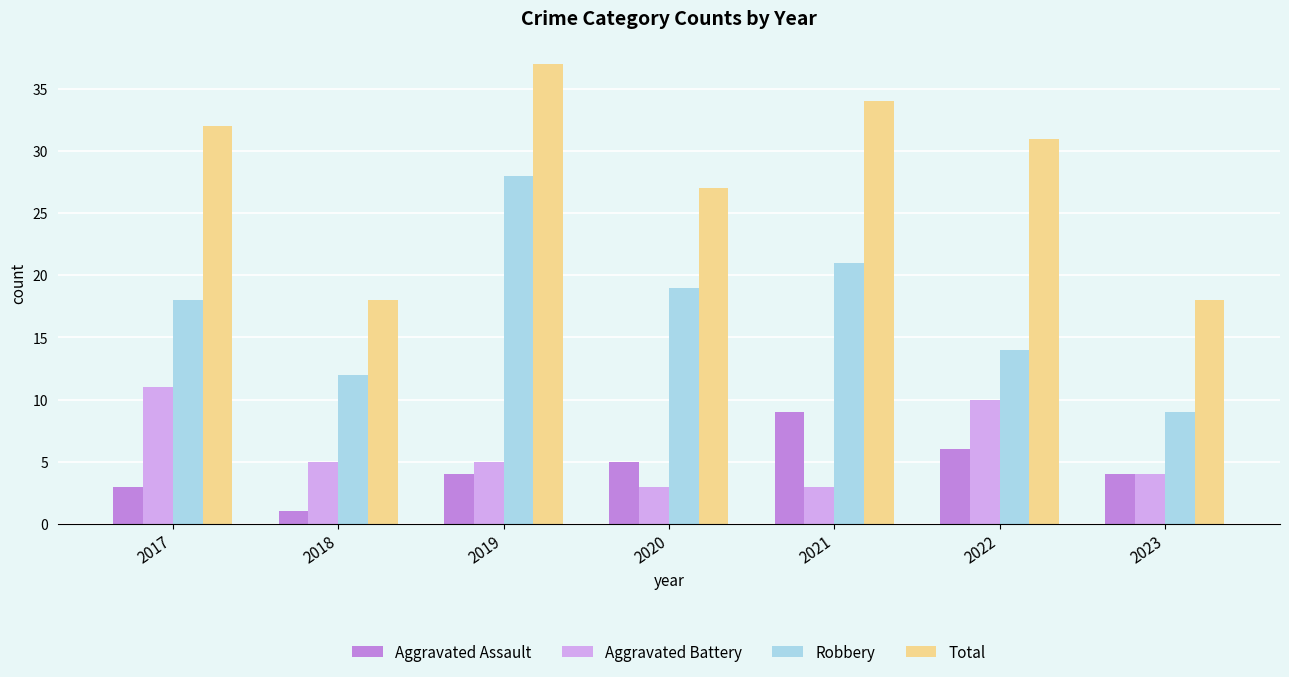

Which series has the largest total across all categories?

Total